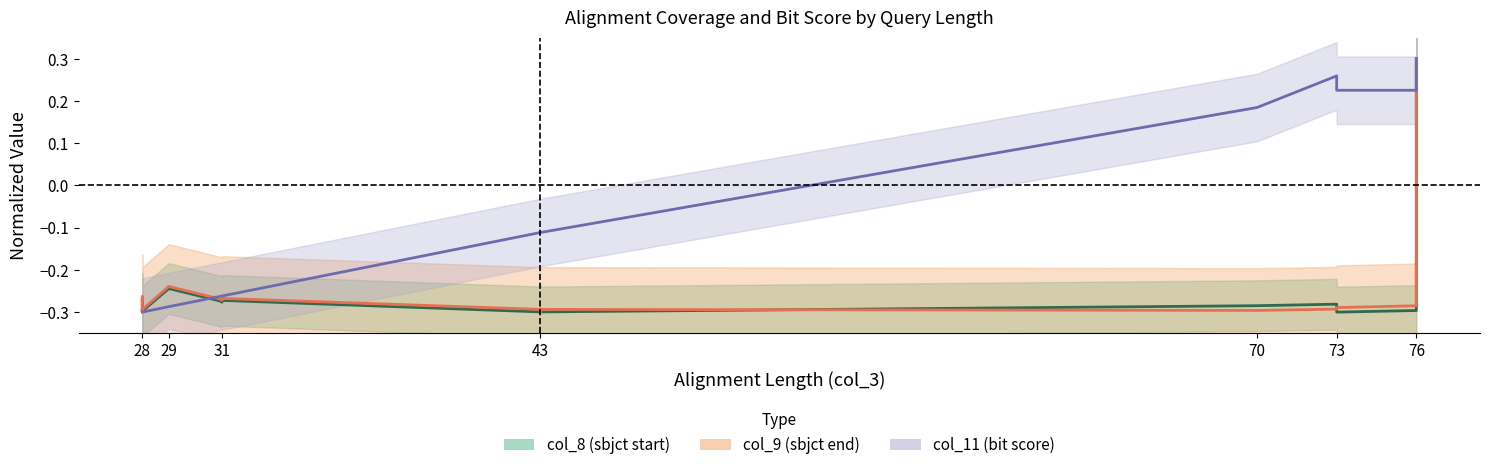

Where is the first local maximum for col_8?

28